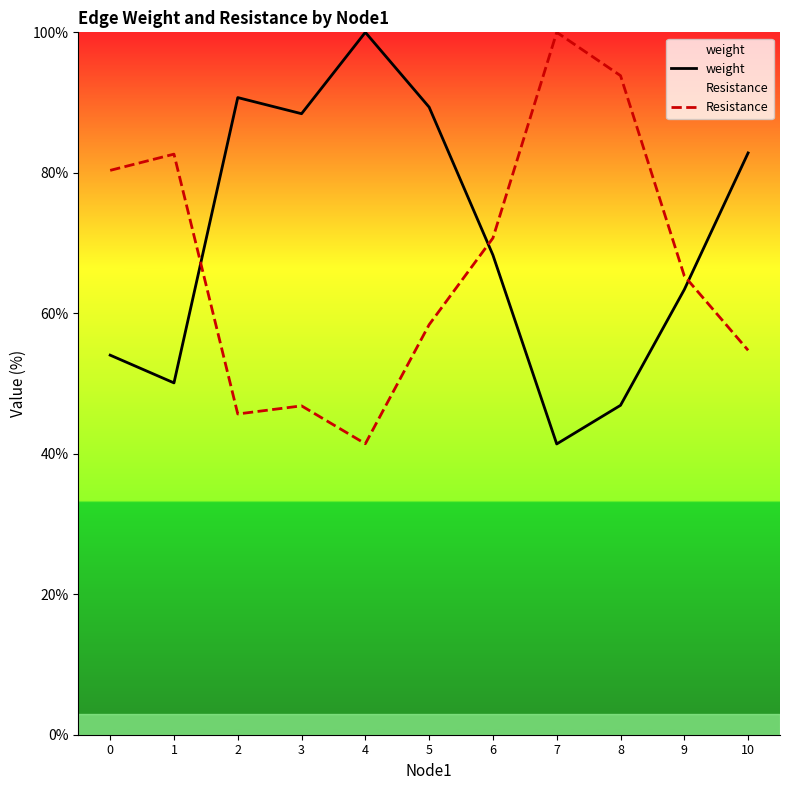

What is the maximum value for Resistance?

100.0